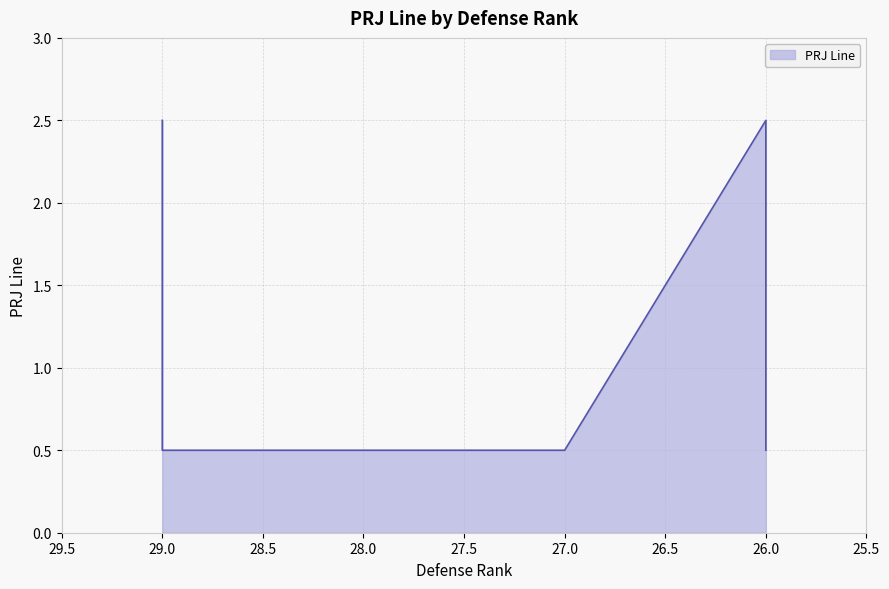

The value at Charlotte Hornets (29) is 2.5. True or false?

True